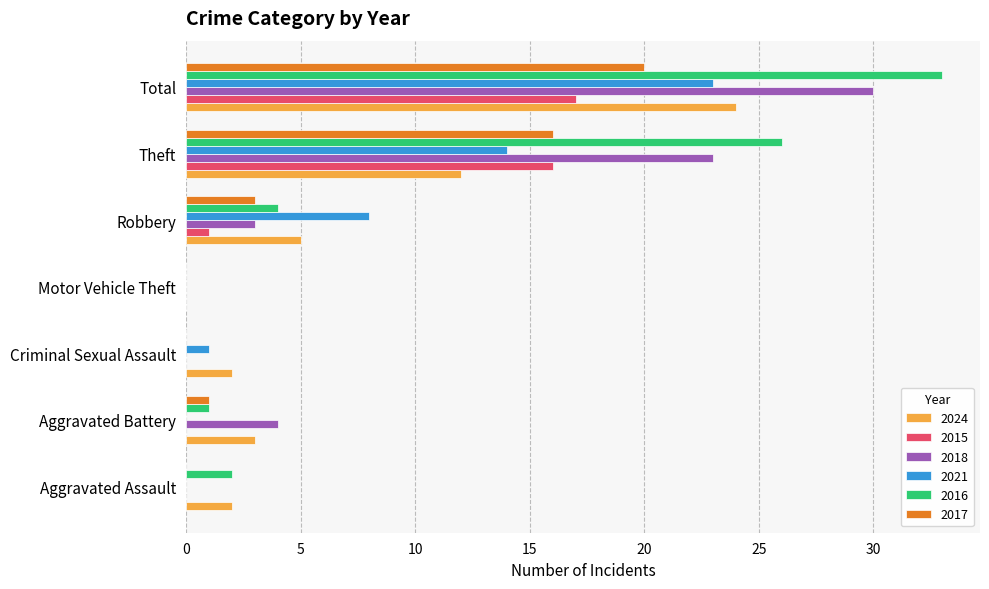

Is it true that 2024 equals 8 at Motor Vehicle Theft?

False